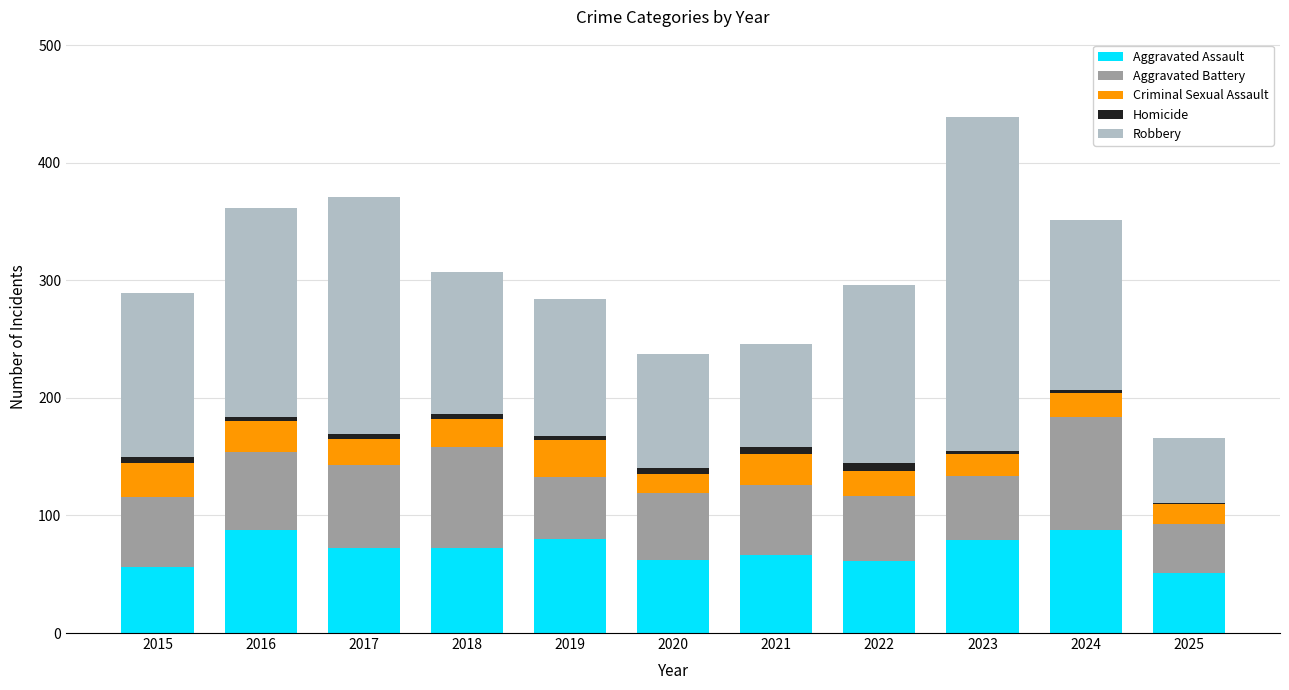

What is the sum of all Aggravated Assault values?

775